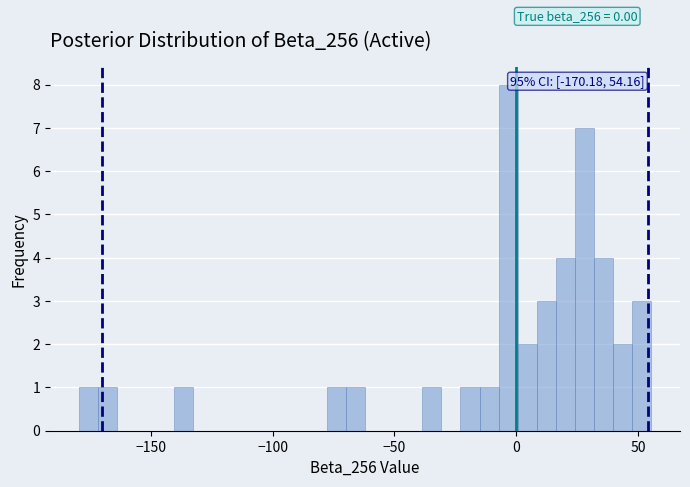

Read against the x-axis, roughly where is the centre of the tallest bar?

-5